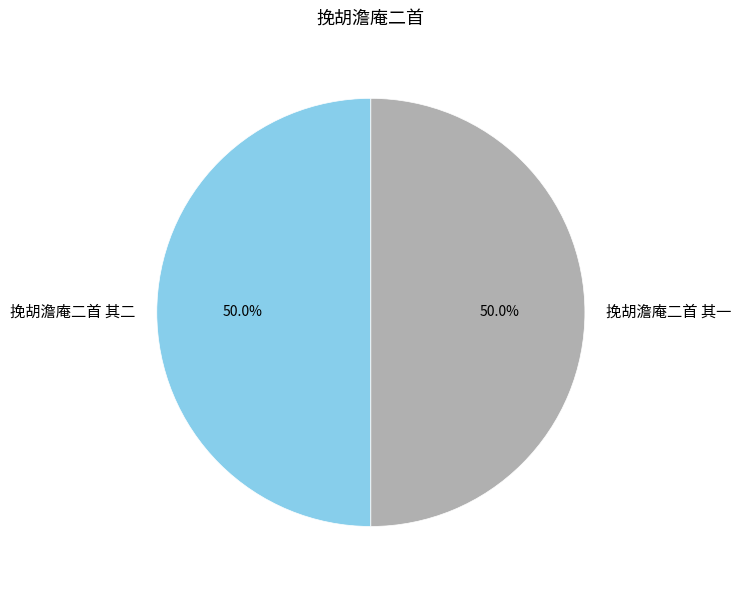

What is the ratio of the value at 挽胡澹庵二首 其一 to the value at 挽胡澹庵二首 其二?

1.0